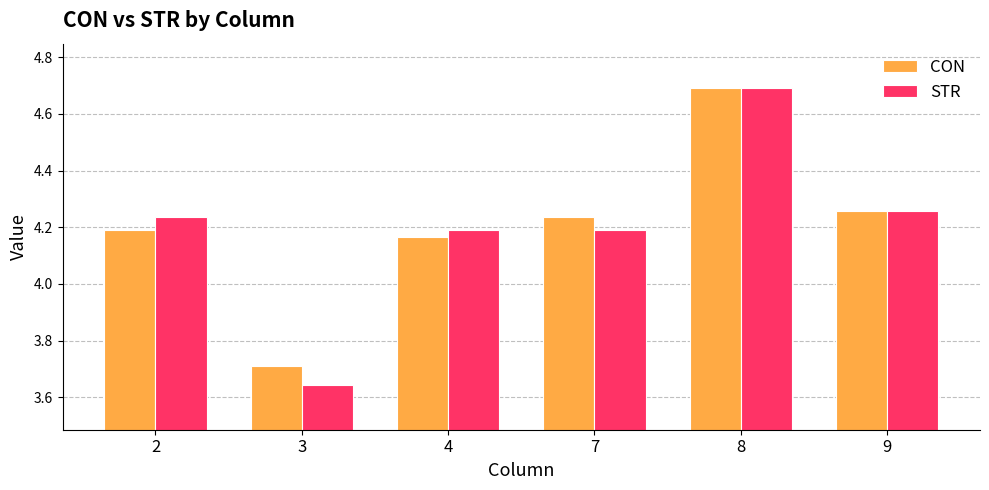

Which series changed the most between 2 and 4?

STR